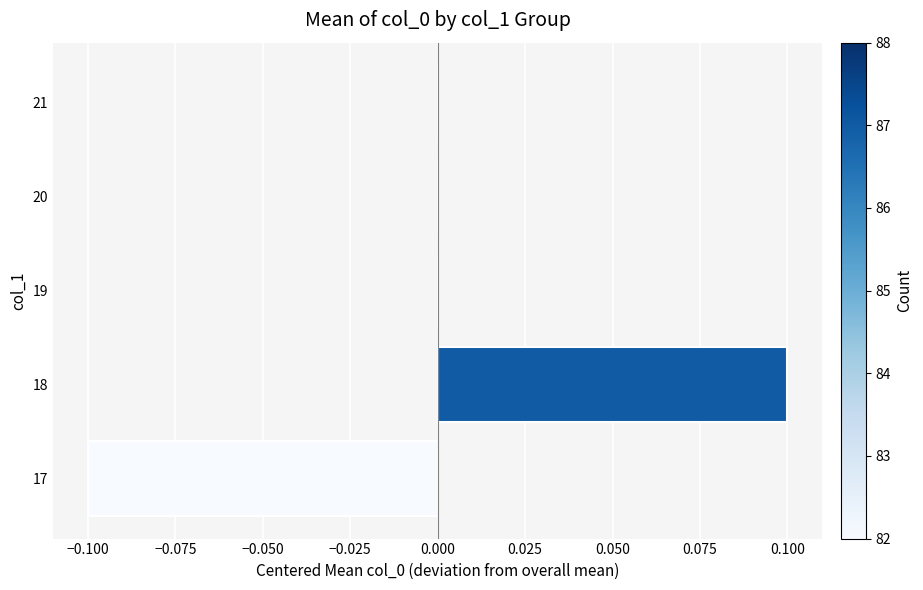

Does the chart contain stacked bars?

No